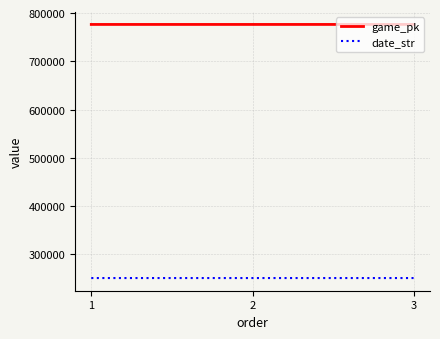

Rank the series by their average value, from highest to lowest.

game_pk, date_str